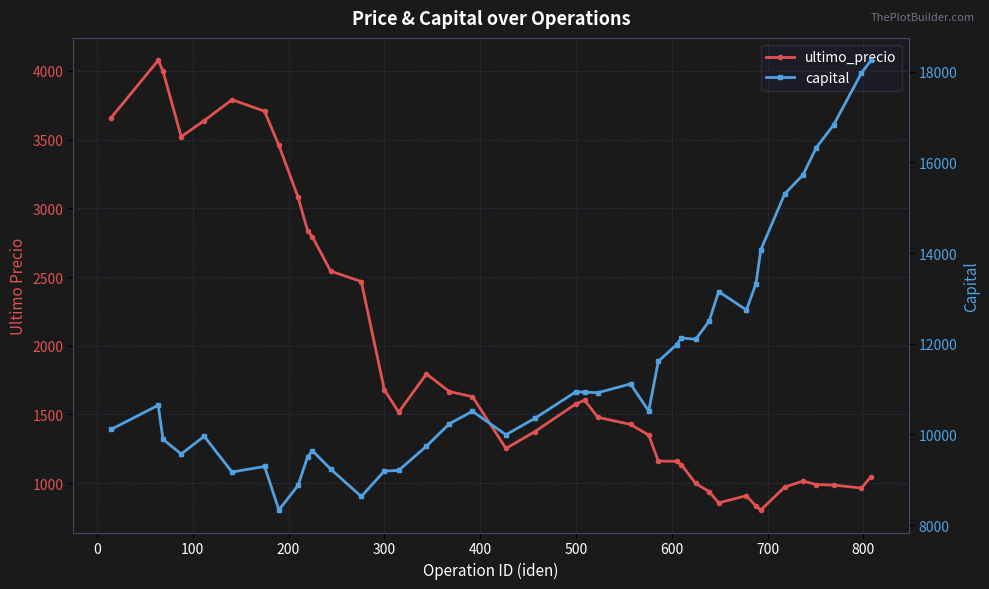

True or false: capital and ultimo_precio intersect in this chart.

False